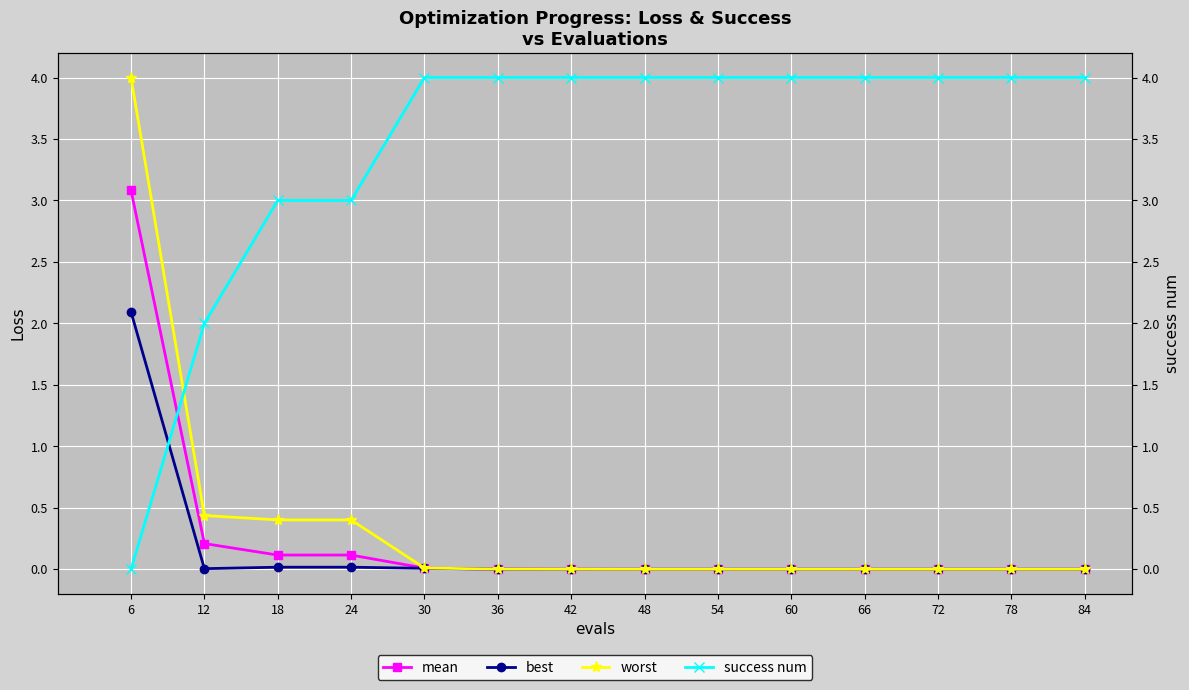

Is it true that success num equals 5.1 at 24?

False